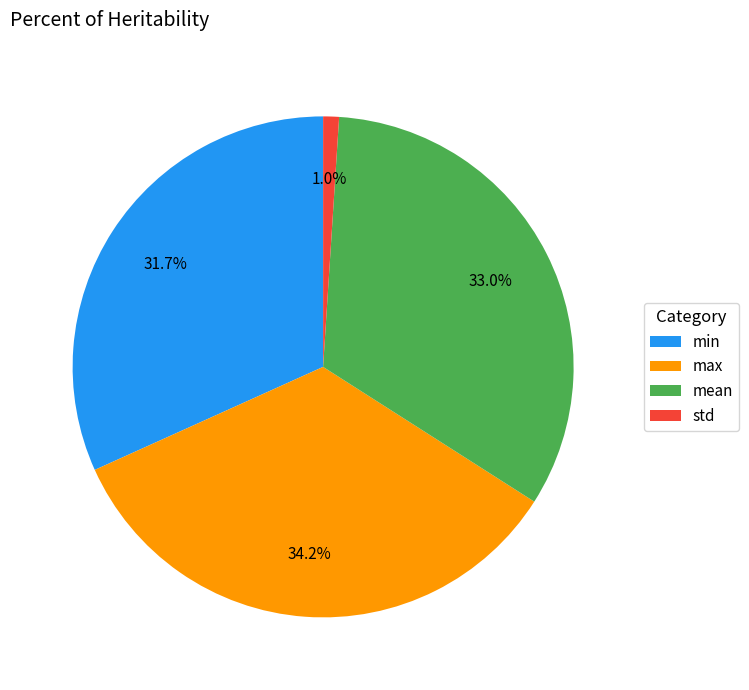

Which slice is the largest?

max